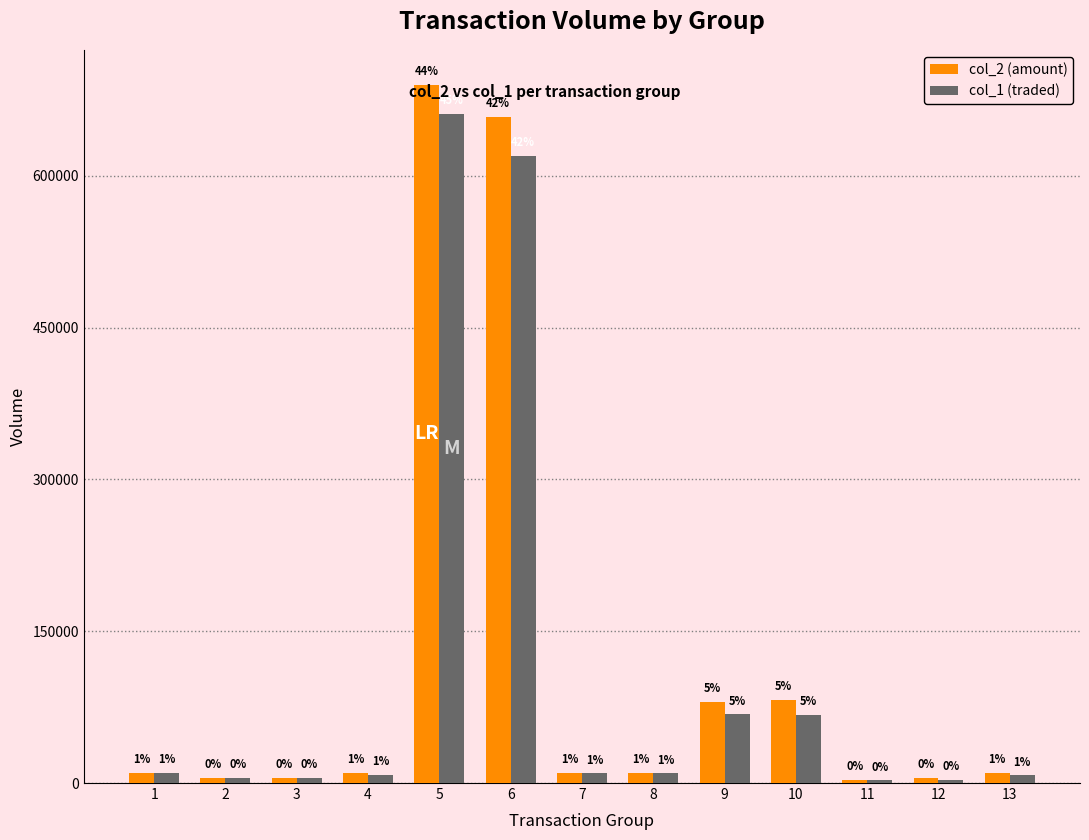

Reading left to right, list all the values displayed in this chart.

col_2 (amount): 10000	5000	5000	10000	690000	658000	10000	10000	80000	82000	3000	5000	10000
col_1 (traded): 10000	5000	5100	7900	661370	619860	9500	9500	68000	67300	2640	3200	7640